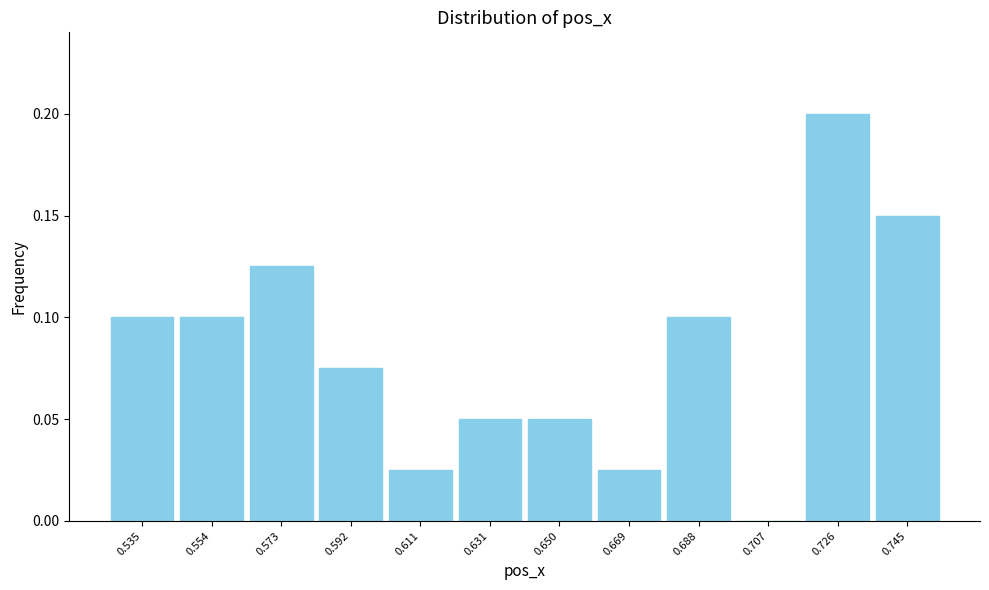

Which range on the x-axis has the tallest bar?

0.716 to 0.736